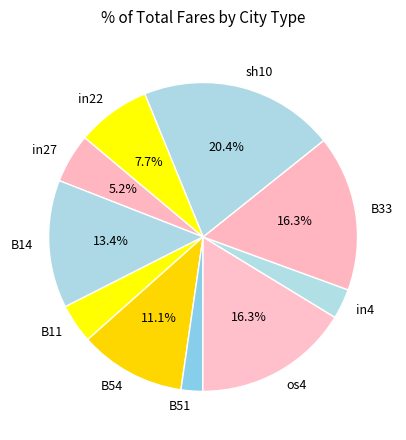

To the nearest percent, what is the average slice percentage?

10%